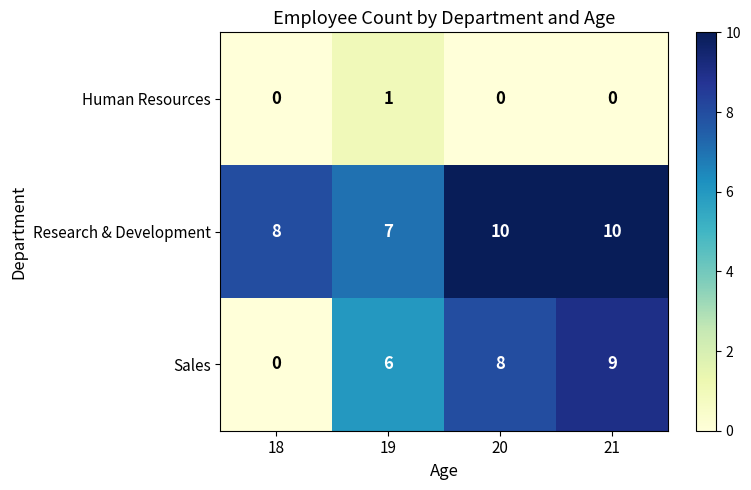

Reading left to right, transcribe all the data shown in this chart.

Human Resources: 0	1	0	0
Research & Development: 8	7	10	10
Sales: 0	6	8	9